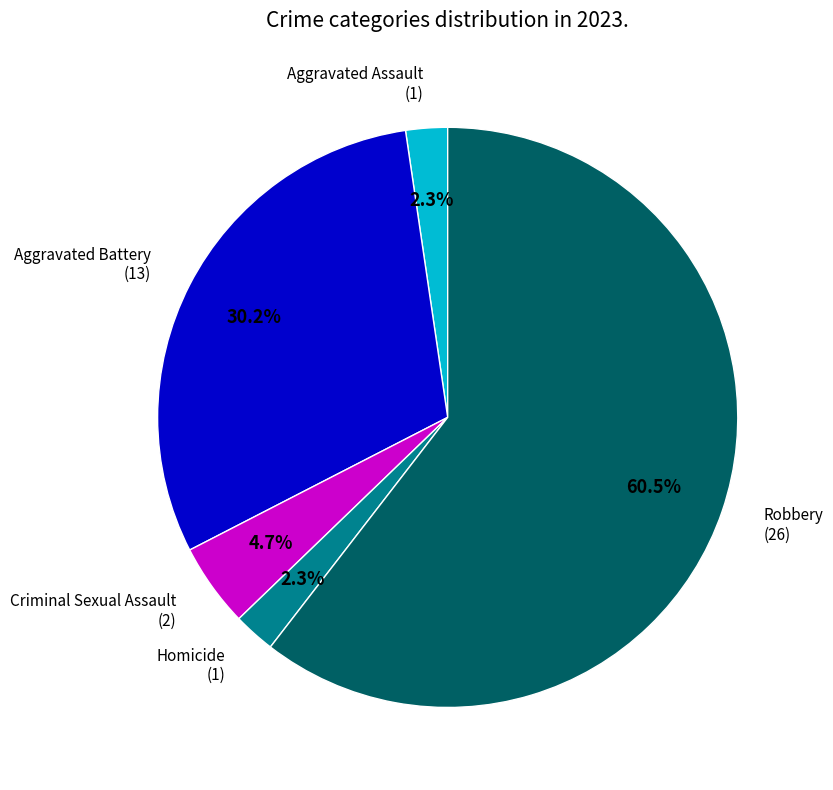

Is it true that Aggravated Assault is 17% of the pie?

False